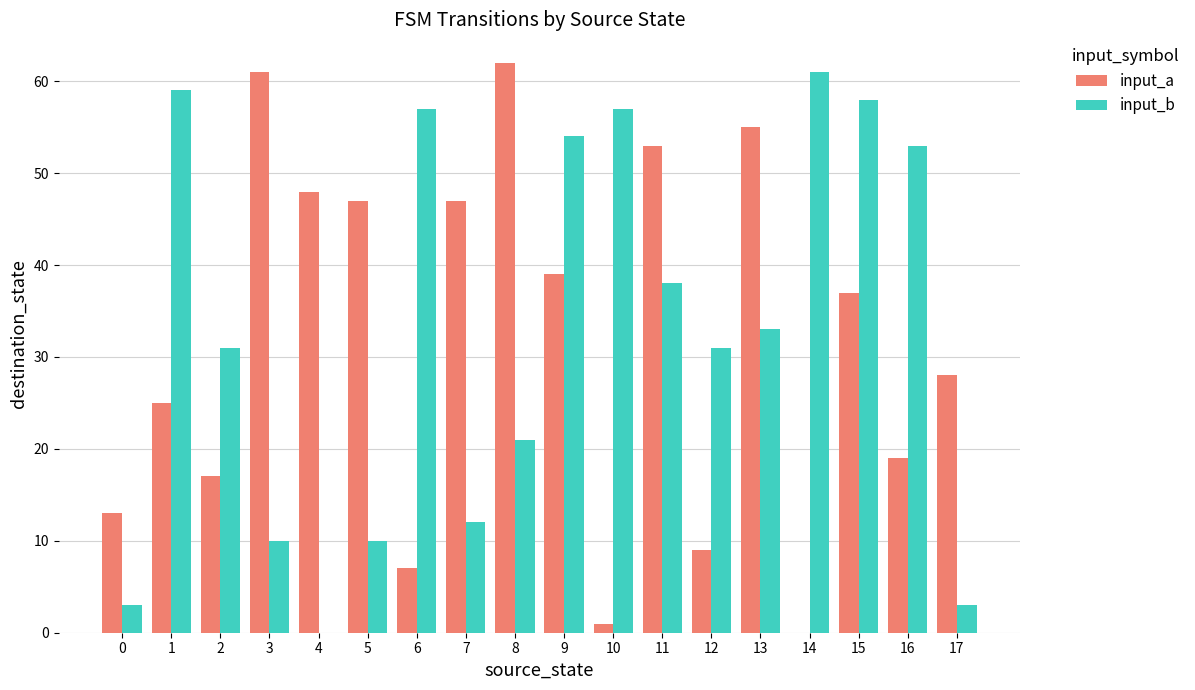

Between 3 and 9, which series saw the biggest shift?

input_b